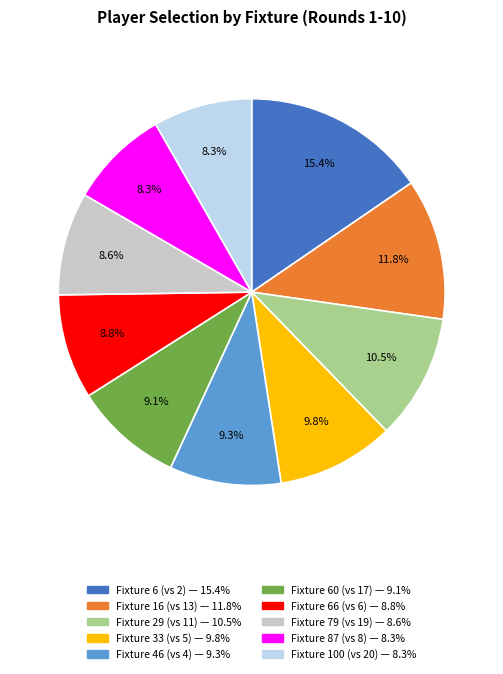

Count the number of slices in the pie.

10